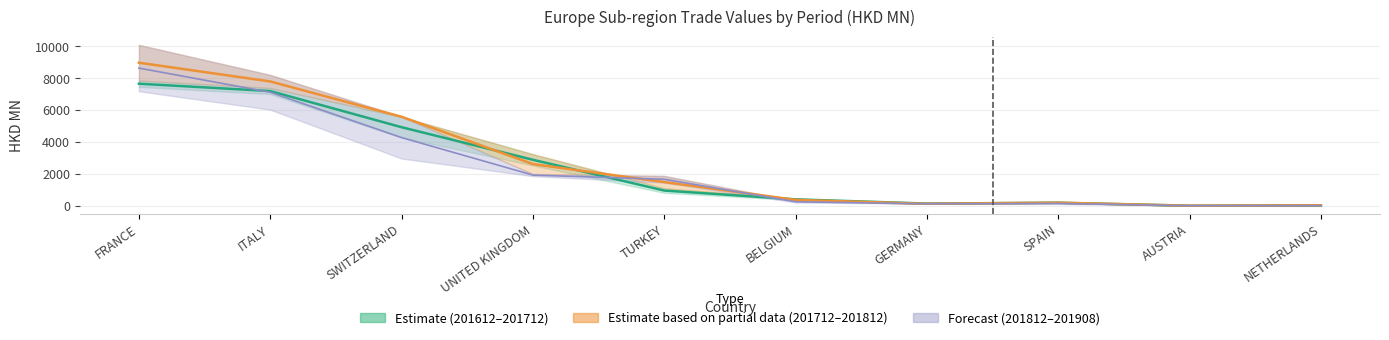

Which series changed the most between GERMANY and AUSTRIA?

201612